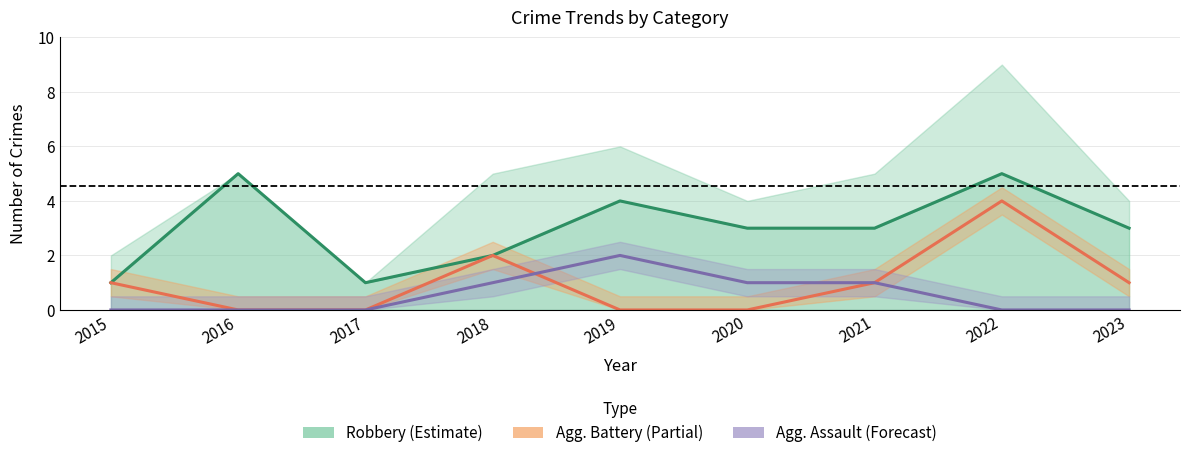

At which label is Aggravated Battery closest to 2?

2018